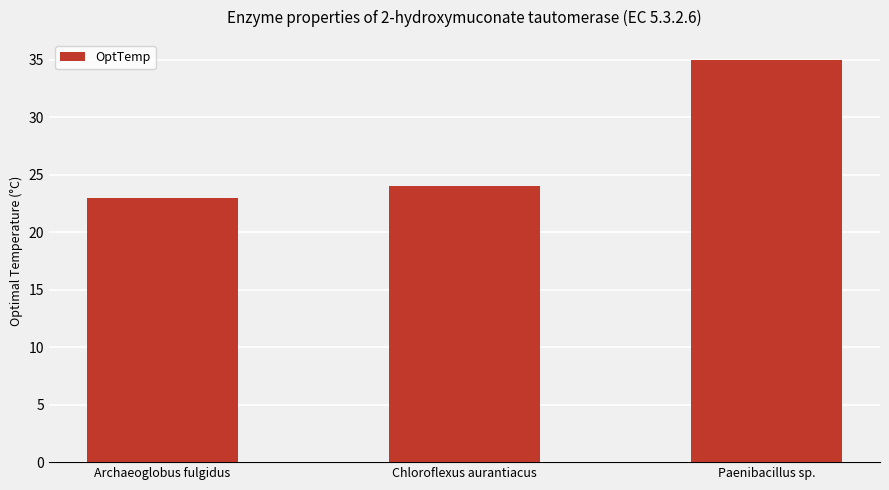

What is the label of the 2nd bar from the right?

Chloroflexus aurantiacus